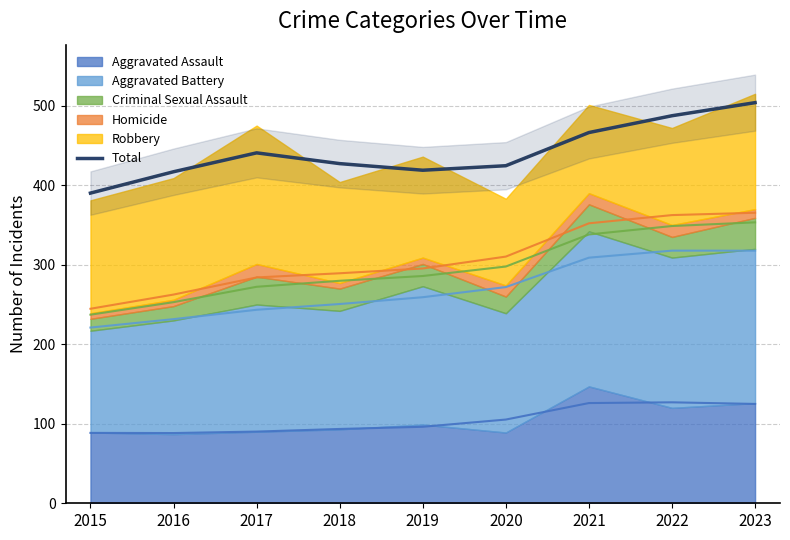

List the labels in order of value, smallest first.

2015, 2016, 2019, 2020, 2018, 2017, 2021, 2022, 2023